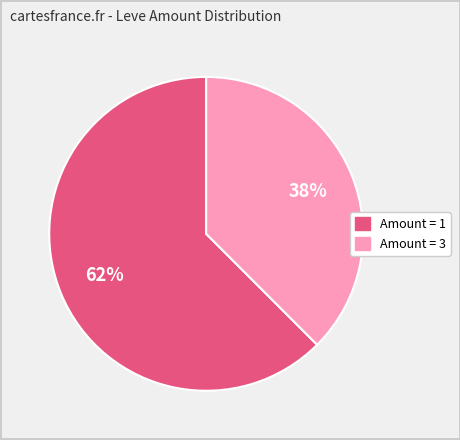

Is there any slice that represents more than half of the pie?

Yes